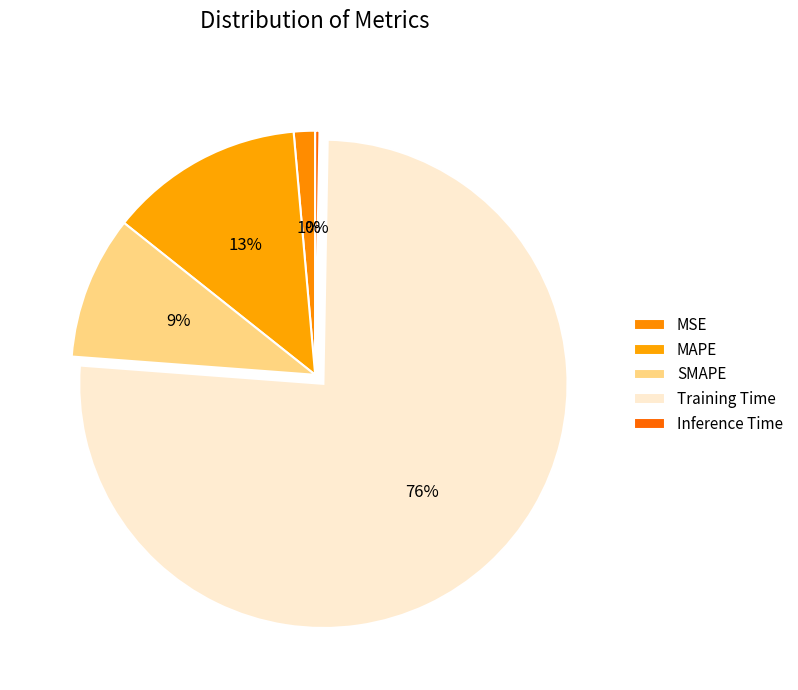

Do Inference Time and Training Time together represent more than half of the pie?

Yes